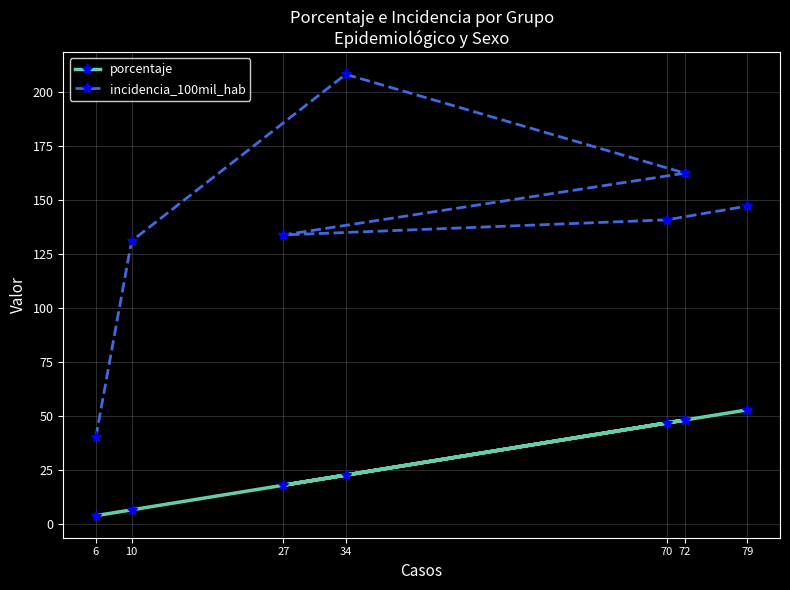

What are all the series names shown in the legend?

porcentaje, incidencia_100mil_hab